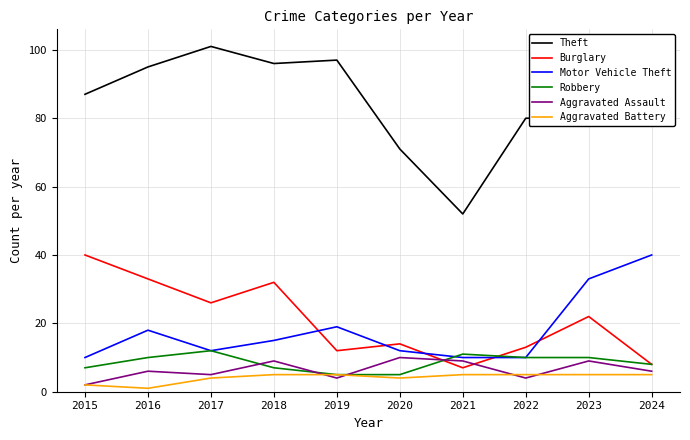

Between 2020 and 2024, which series saw the biggest shift?

Motor Vehicle Theft